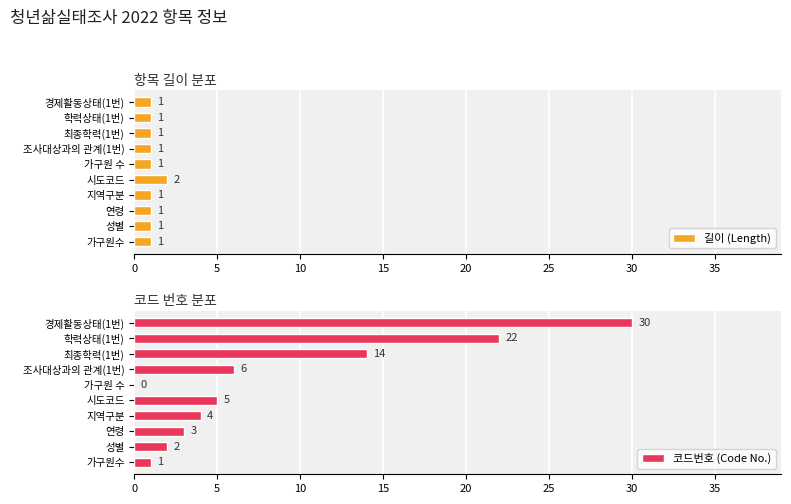

Is it true that 길이 (Length) equals 1 at 가구원 수?

True